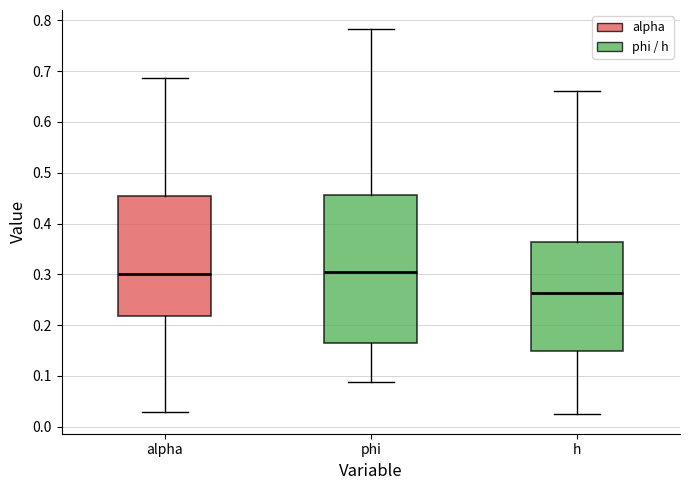

Comparing the boxes themselves (not the whiskers), which one is the tallest?

phi